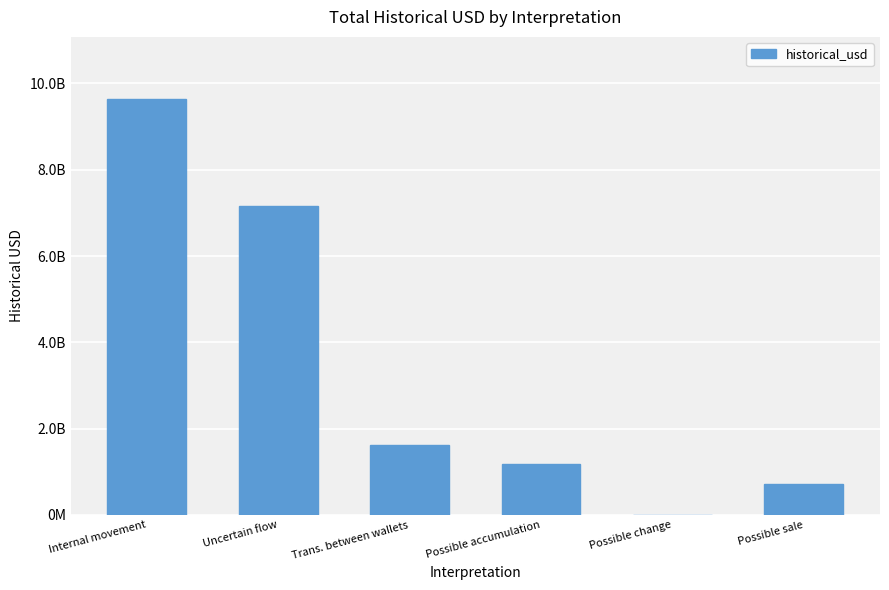

List the labels in order of value, smallest first.

Possible change, Possible sale, Possible accumulation, Trans. between wallets, Uncertain flow, Internal movement